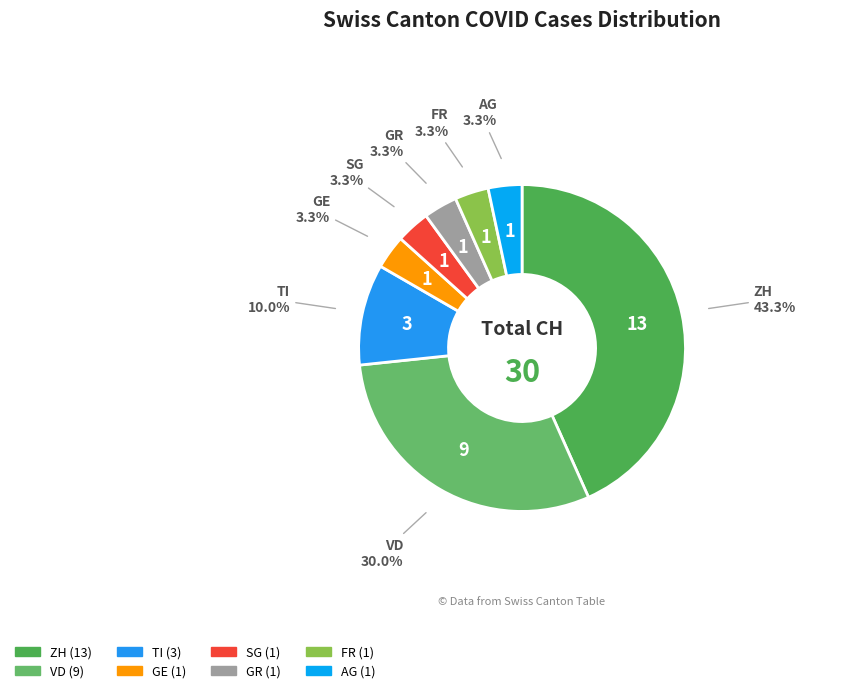

To the nearest percent, what is the combined percentage of VD and FR?

33%